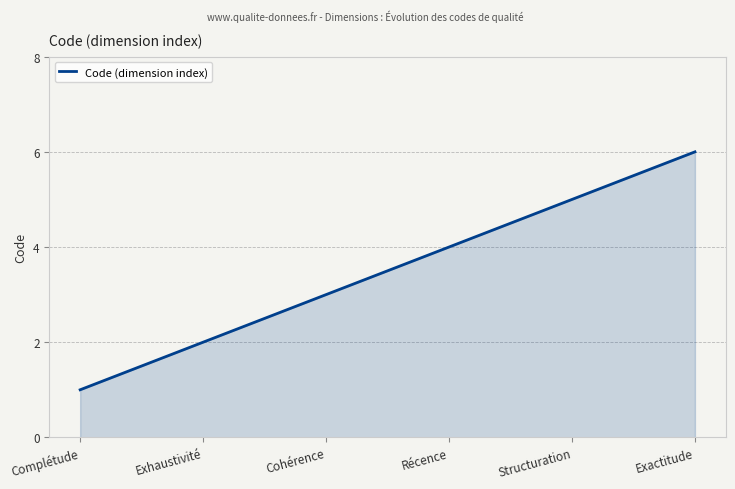

Does the chart display data point markers on the line(s)?

No